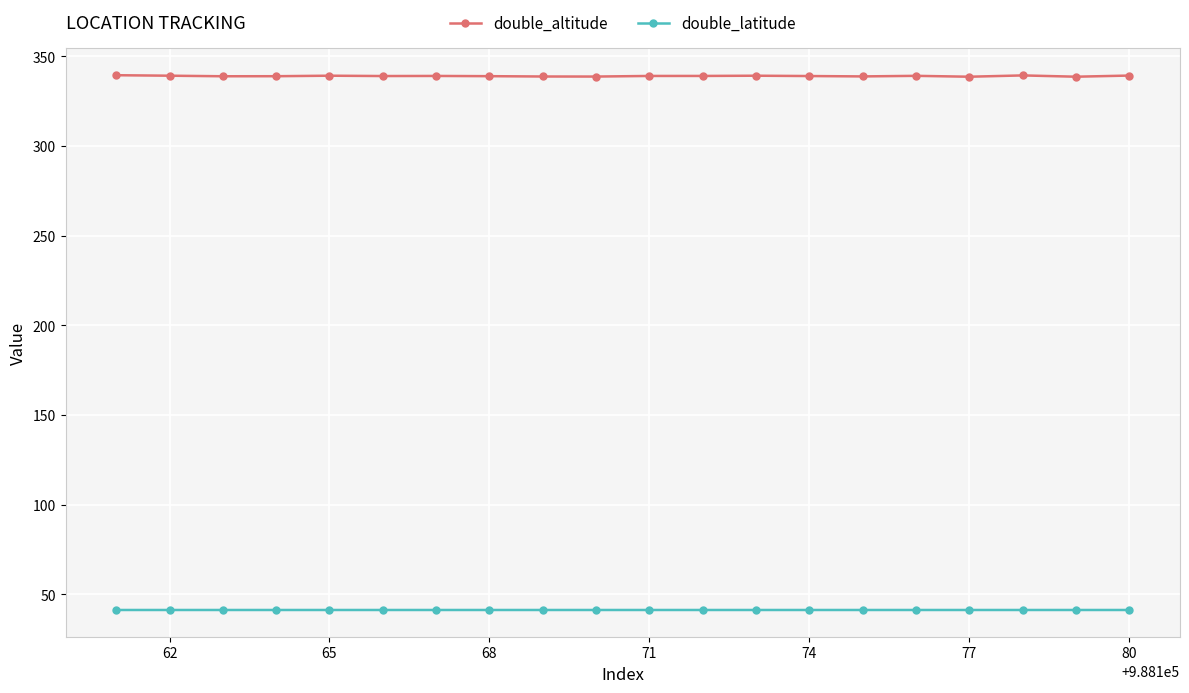

Does the chart display data point markers on the line(s)?

Yes